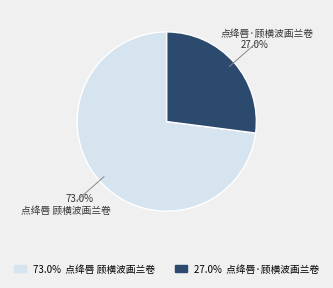

Is there any slice that represents more than half of the pie?

Yes